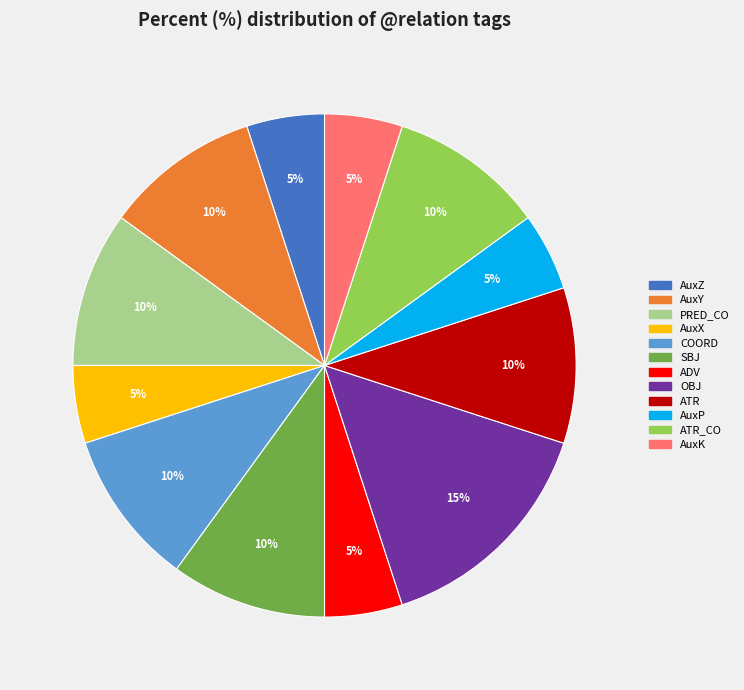

Do ATR_CO and OBJ together represent more than half of the pie?

No